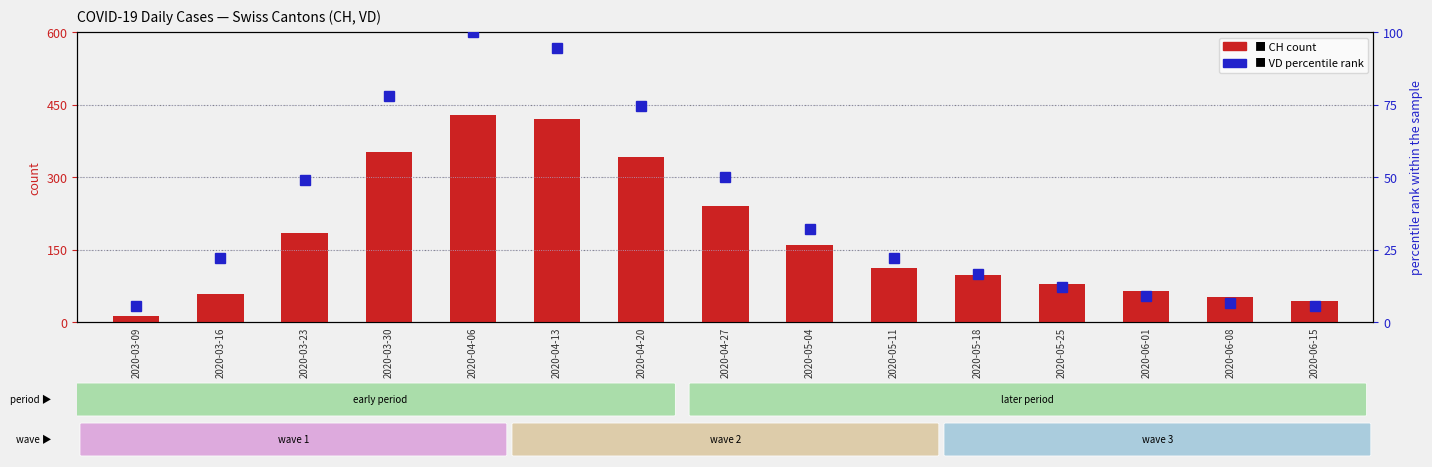

Which series changed the most between 2020-03-23 and 2020-05-18?

CH